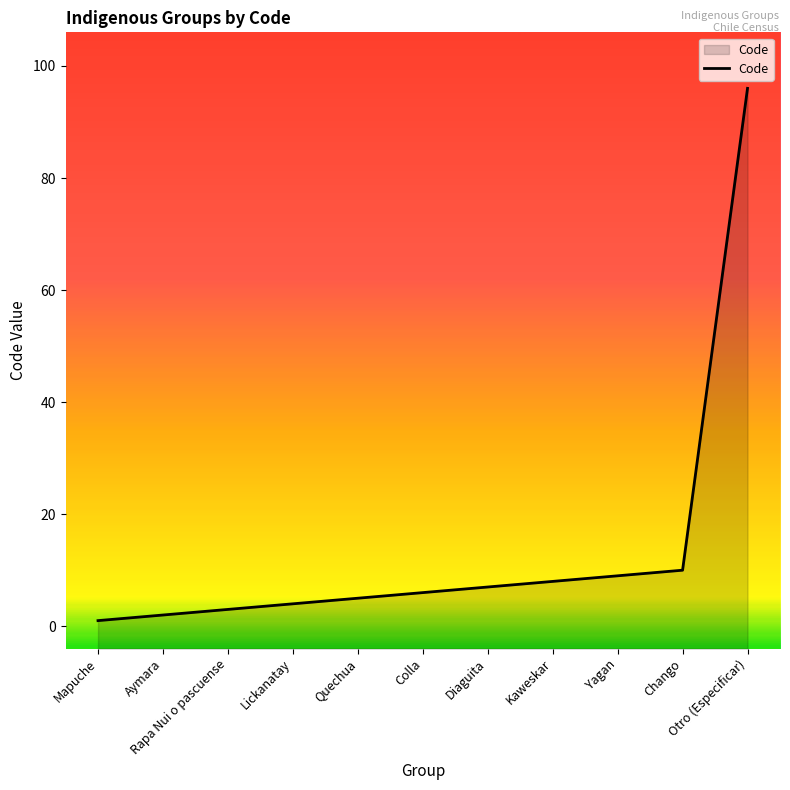

What is the difference between the maximum and minimum values?

95